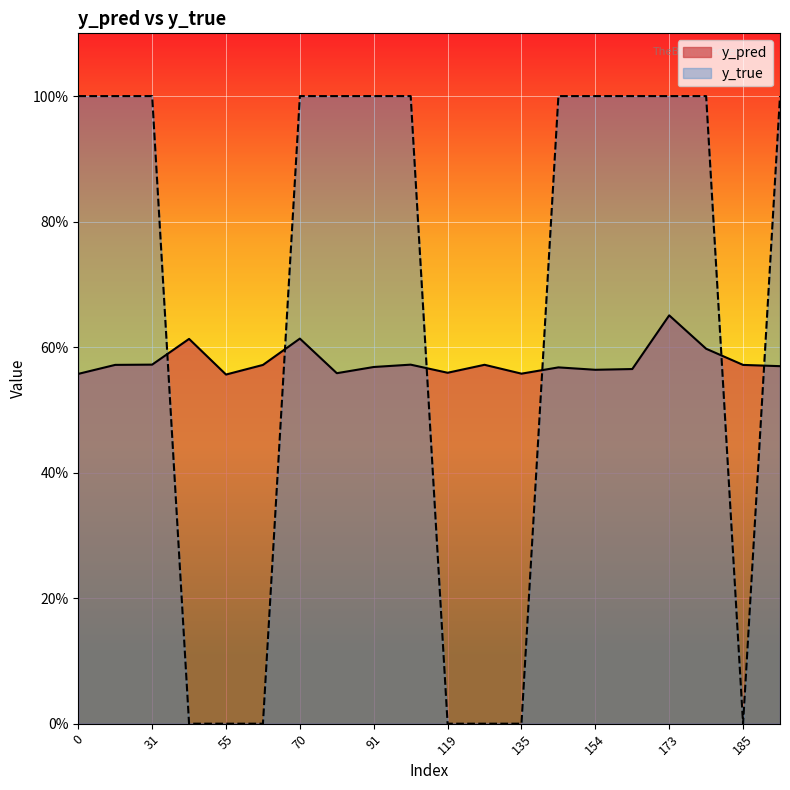

List the labels in order of y_true value, largest first.

0, 29, 31, 70, 81, 91, 99, 140, 154, 168, 173, 177, 186, 43, 55, 66, 119, 134, 135, 185